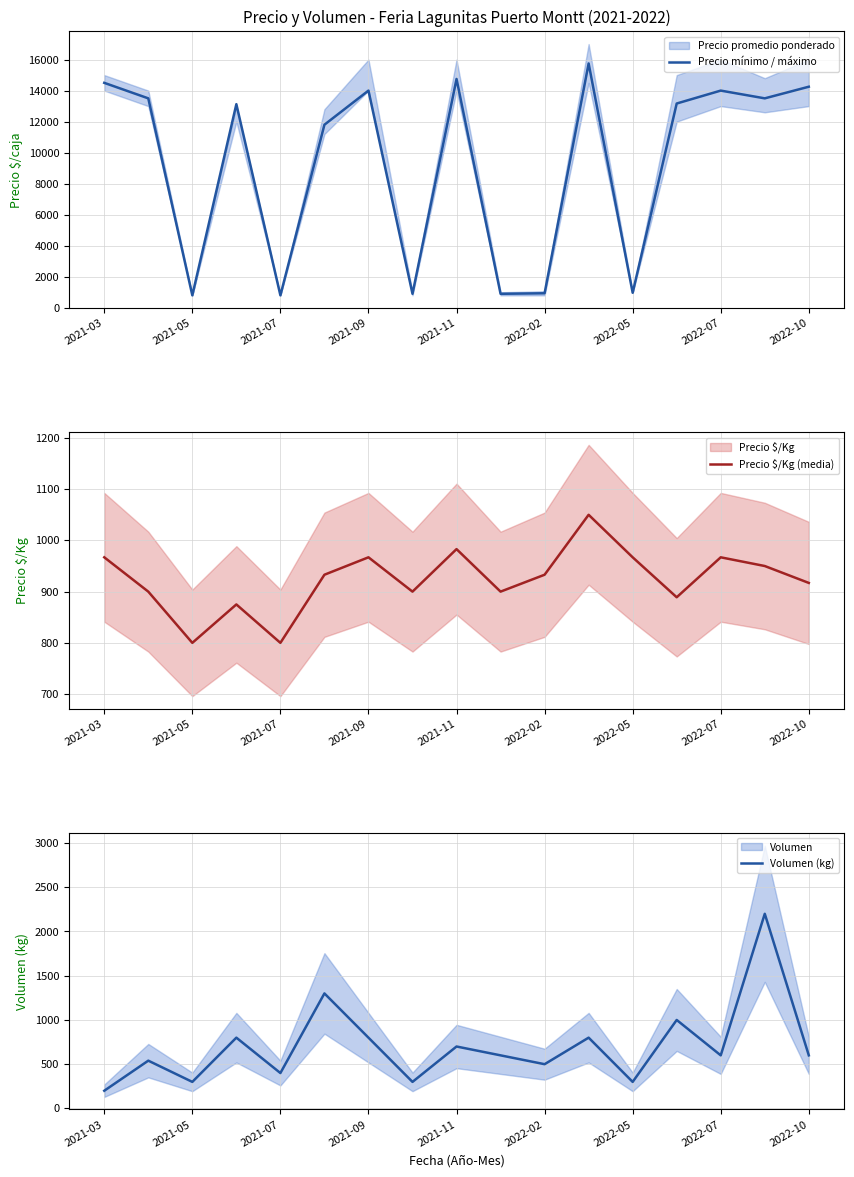

Which series has the largest range (max minus min)?

Precio mínimo / máximo